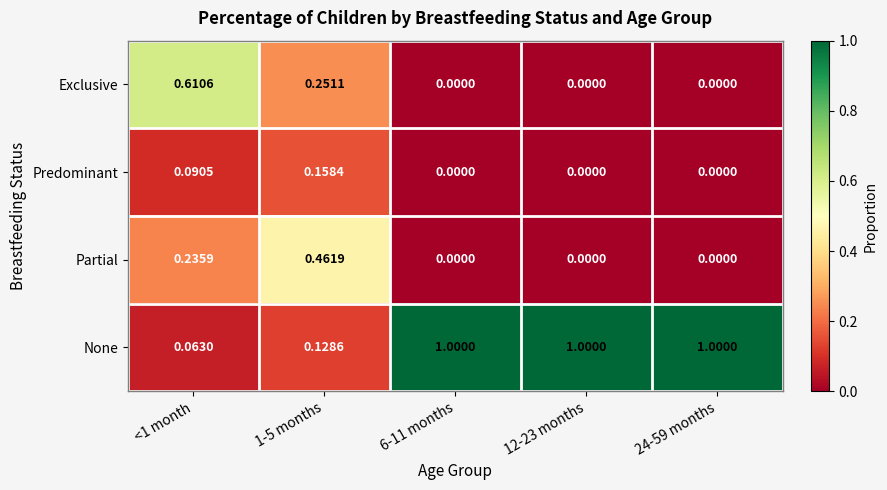

Which series changed the most between 1-5 months and 12-23 months?

None